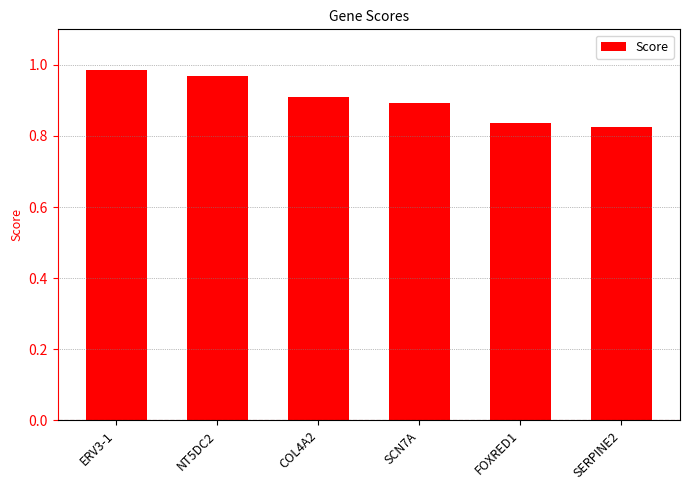

The chart shows a value of 1.2 at COL4A2. True or false?

False